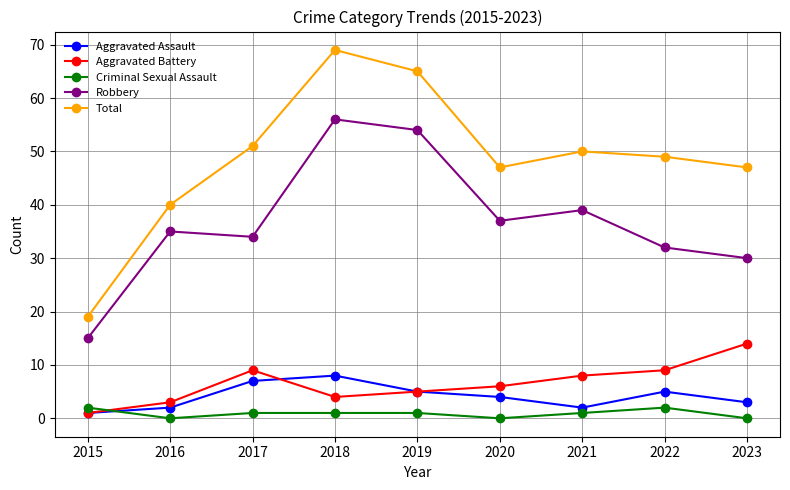

Rank the series by their maximum value, from highest to lowest.

Total, Robbery, Aggravated Battery, Aggravated Assault, Criminal Sexual Assault